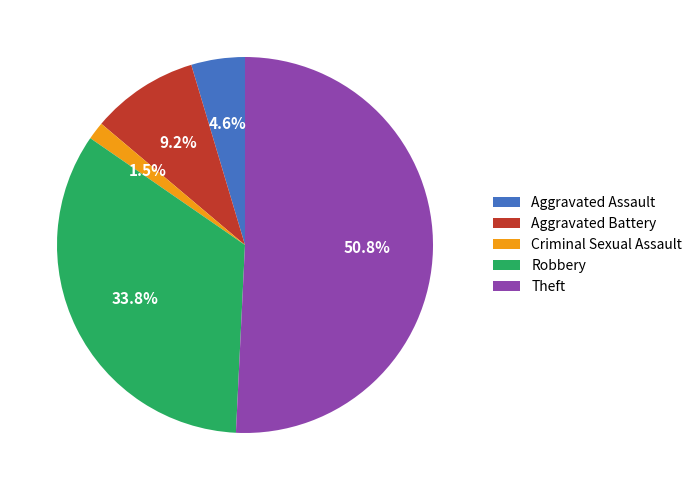

Between Robbery and Aggravated Assault, which is larger?

Robbery